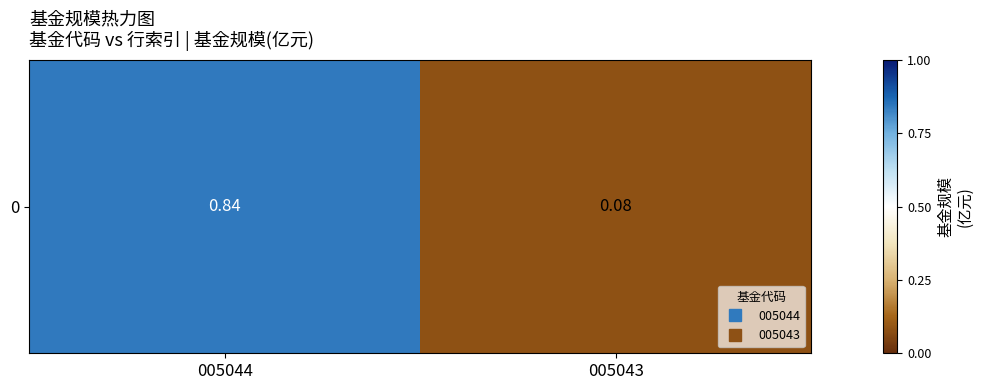

The chart shows a value of 0.2 at 005044. True or false?

False